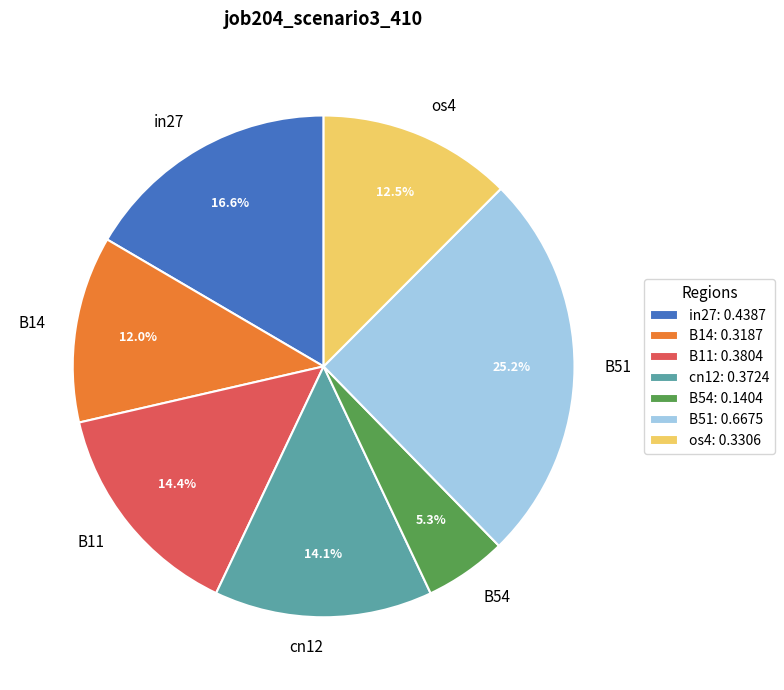

Which has a higher value, in27 or cn12?

in27